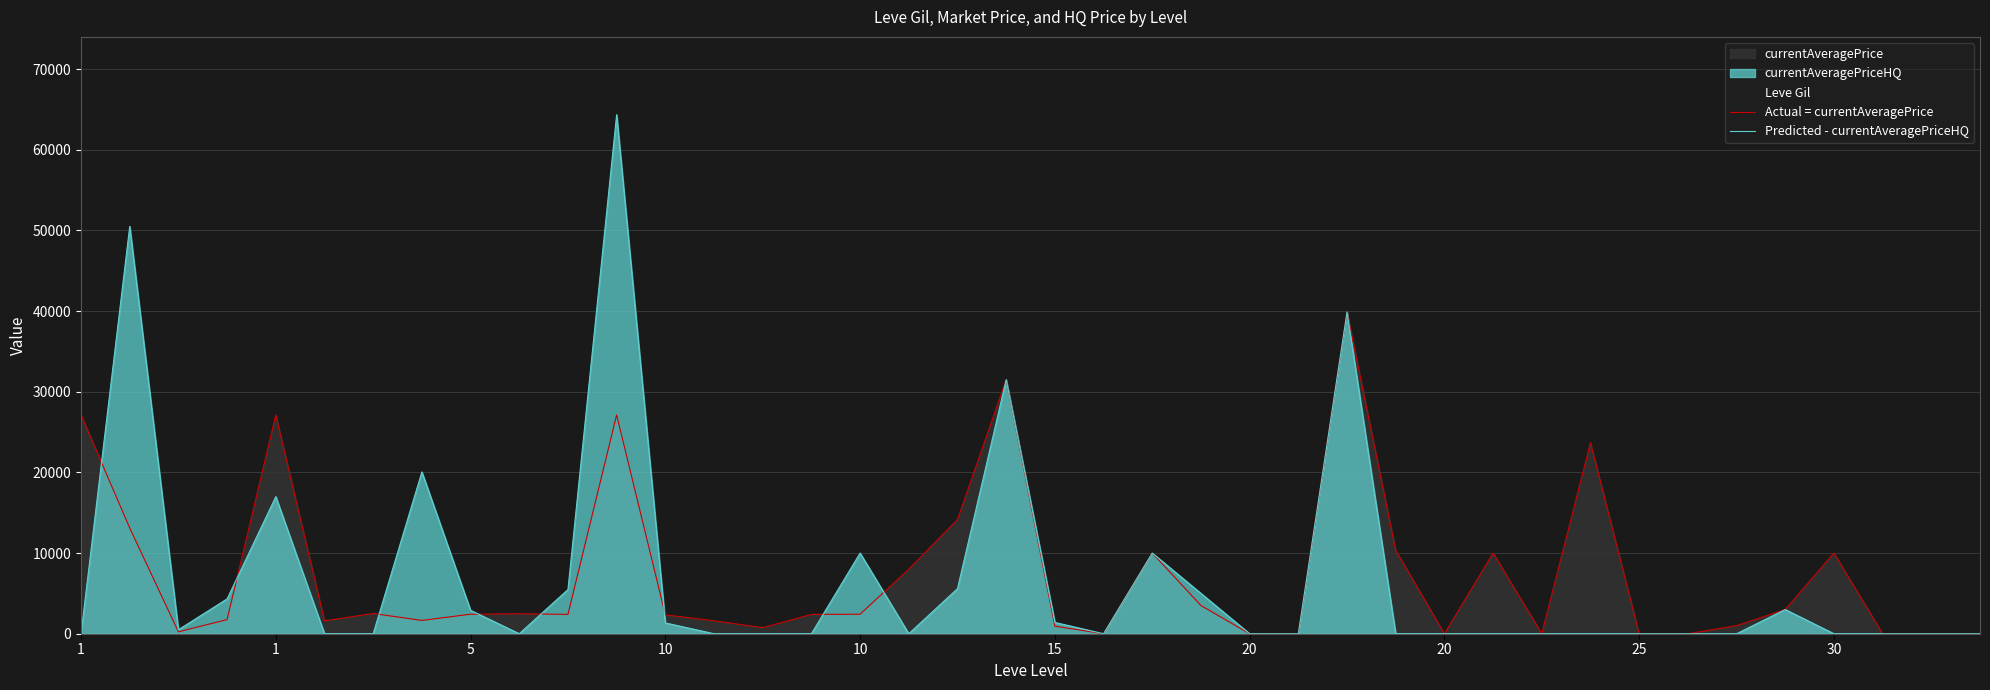

At how many categories does at least one series exceed 19118?

8